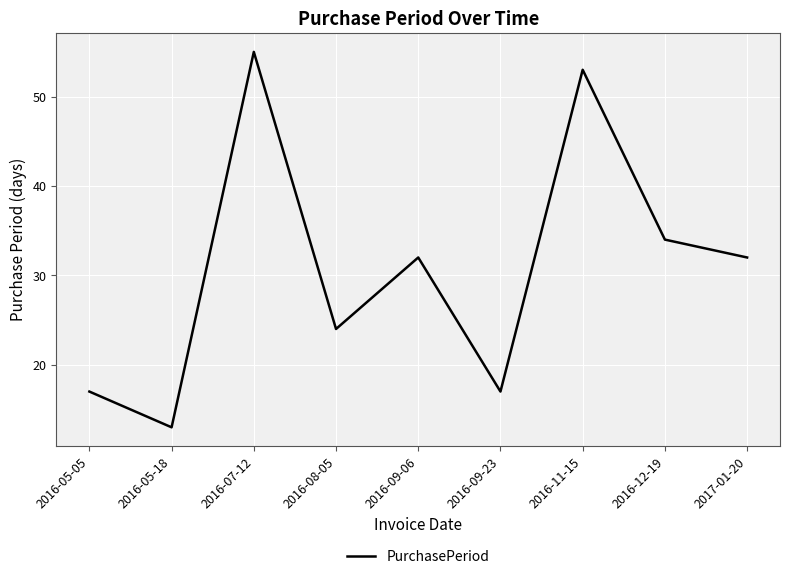

What position from the left is 2016-05-18?

2